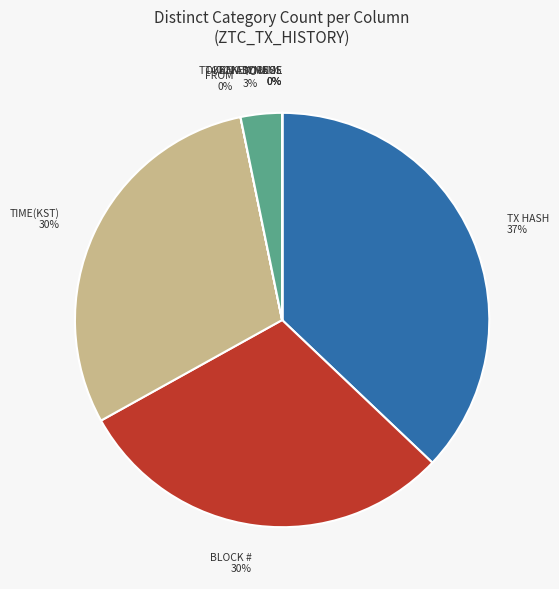

Is it true that BLOCK # is 36% of the pie?

False